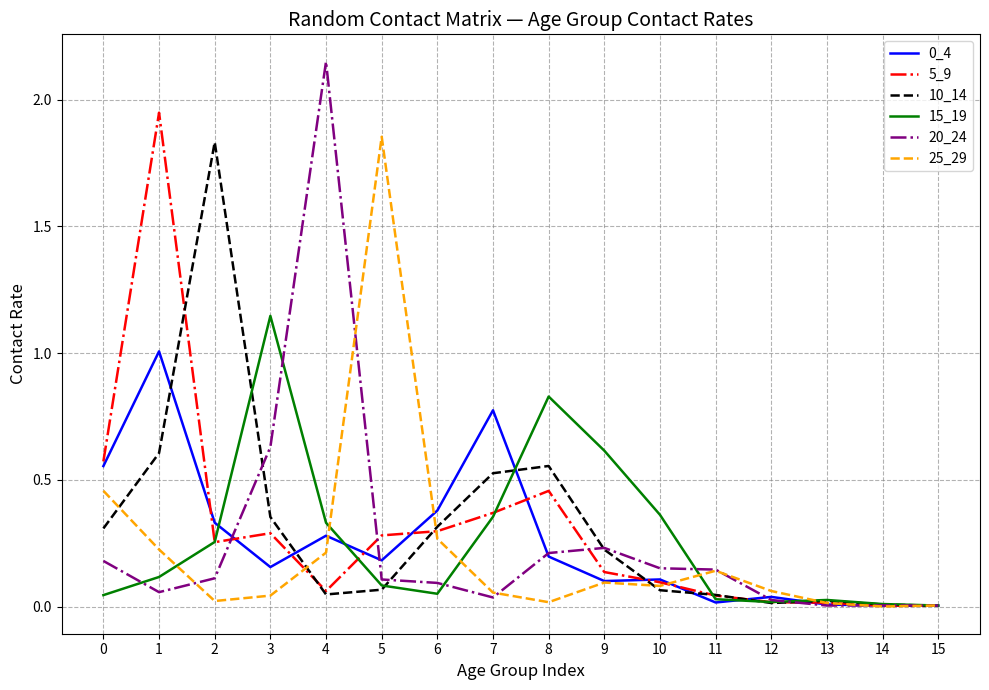

Is the value of 0_4 at 1 greater than the value of 10_14 at 12?

Yes